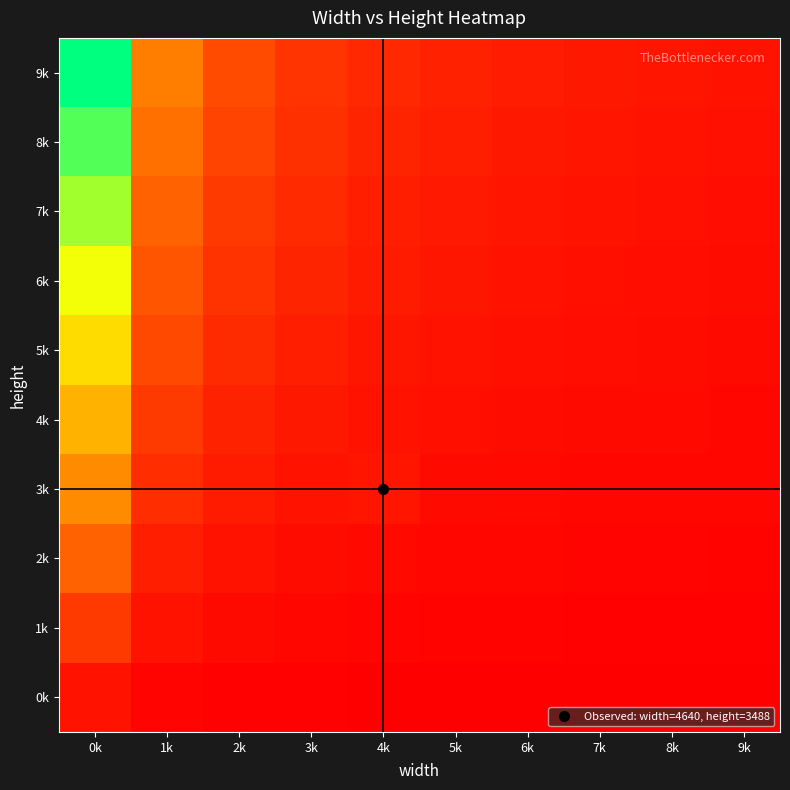

What is the maximum value shown in the chart?

57000.0